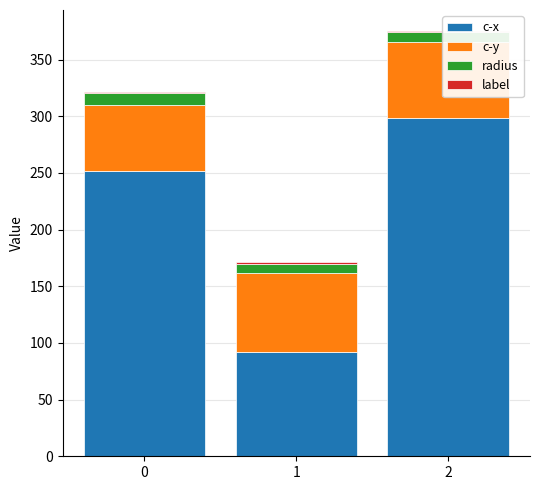

Reading right to left, transcribe all the data shown in this chart.

c-x: 2=298.4	1=92.2	0=252.2
c-y: 2=67.2	1=69.4	0=57.8
radius: 2=8.4	1=8.4	0=10.3
label: 2=1.0	1=1.0	0=1.0